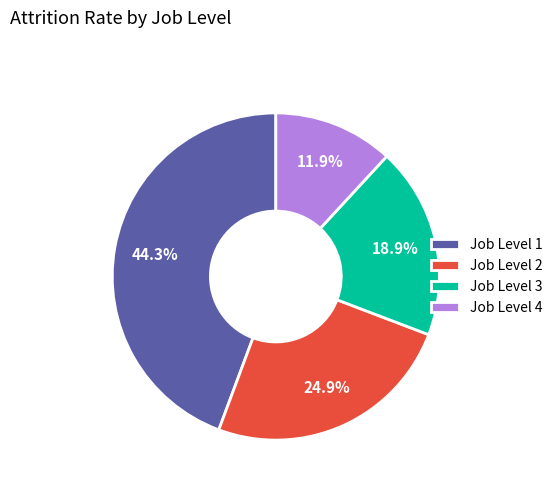

How many segments does this pie chart have?

4